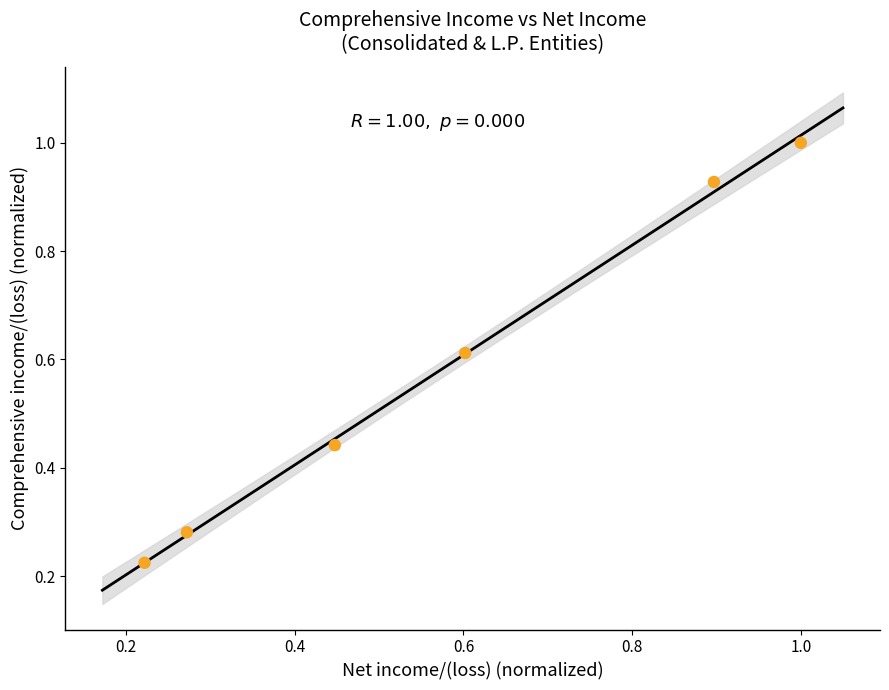

What is the range of X values (max minus min)?

0.8